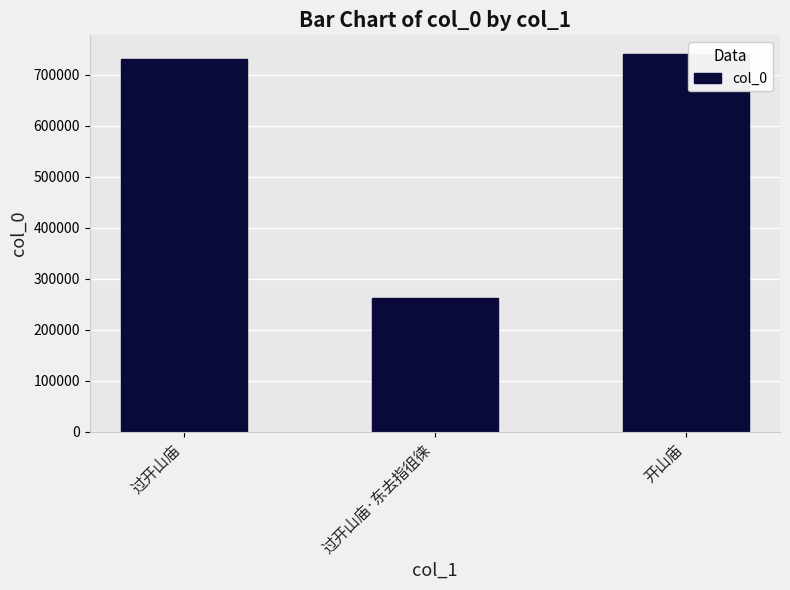

Rank the categories by value from lowest to highest.

过开山庙·东去指徂徕, 过开山庙, 开山庙